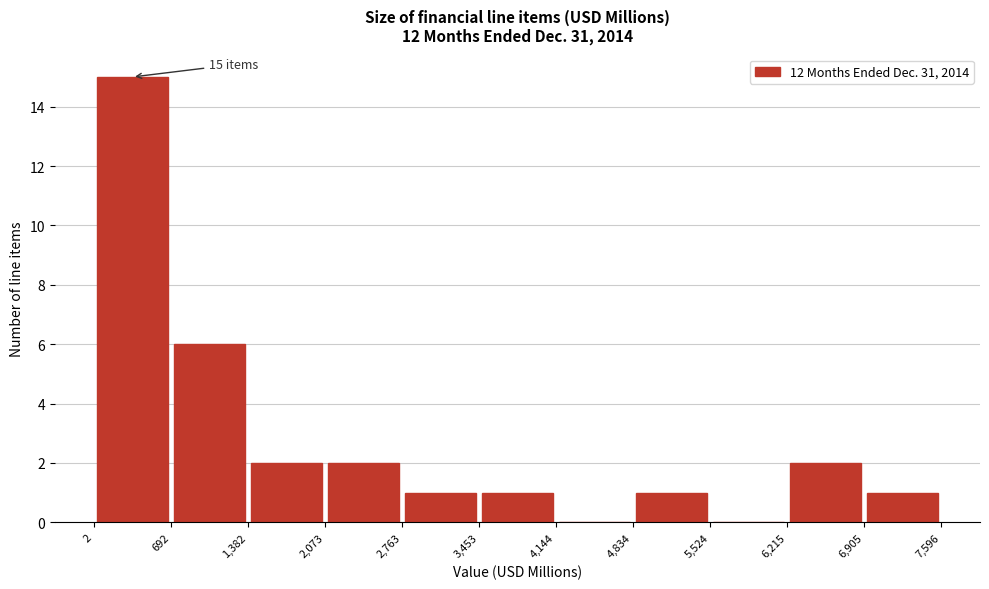

Over which range of the x-axis is the bar tallest?

2 to 692